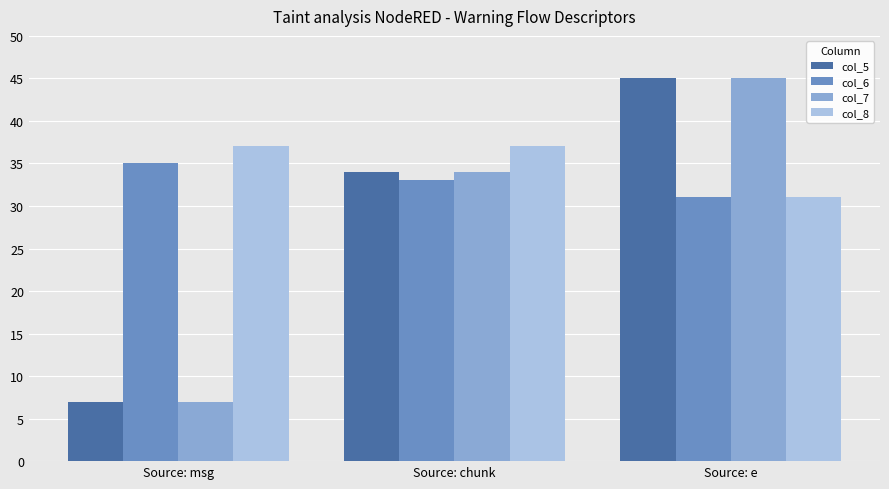

How many bars are there in total?

12